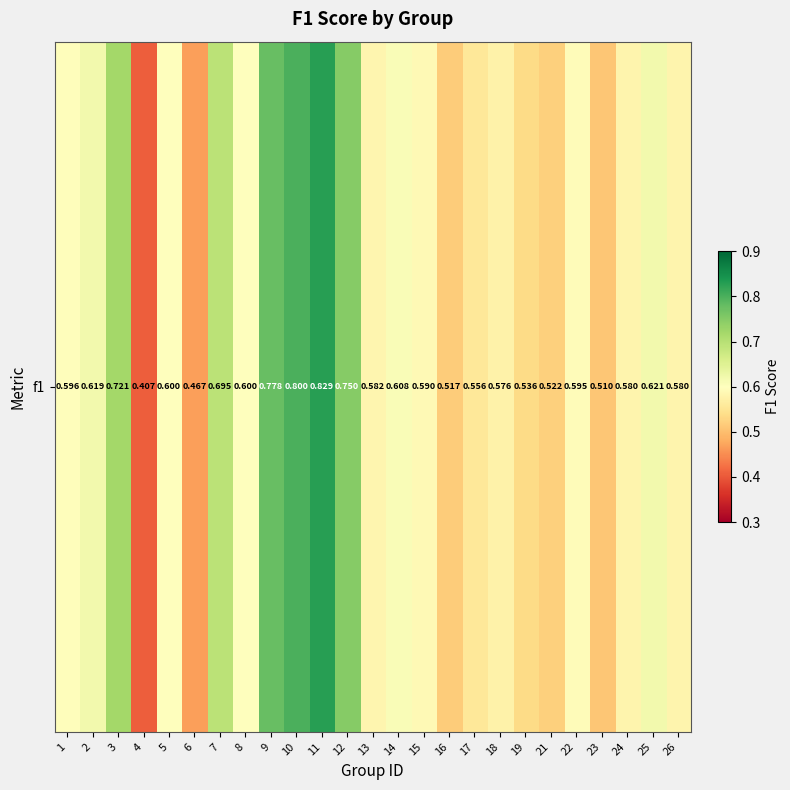

Reading left to right, transcribe all the data shown in this chart.

0.6	0.6	0.7	0.4	0.6	0.5	0.7	0.6	0.8	0.8	0.8	0.8	0.6	0.6	0.6	0.5	0.6	0.6	0.5	0.5	0.6	0.5	0.6	0.6	0.6